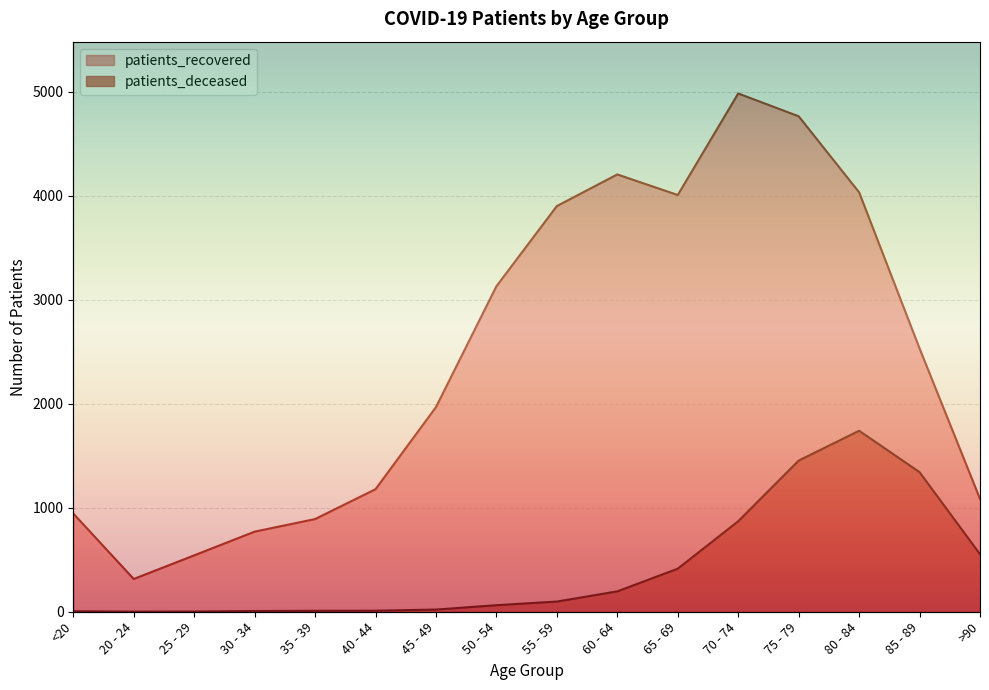

True or false: patients_deceased has a value of 5 at 40 - 44.

False